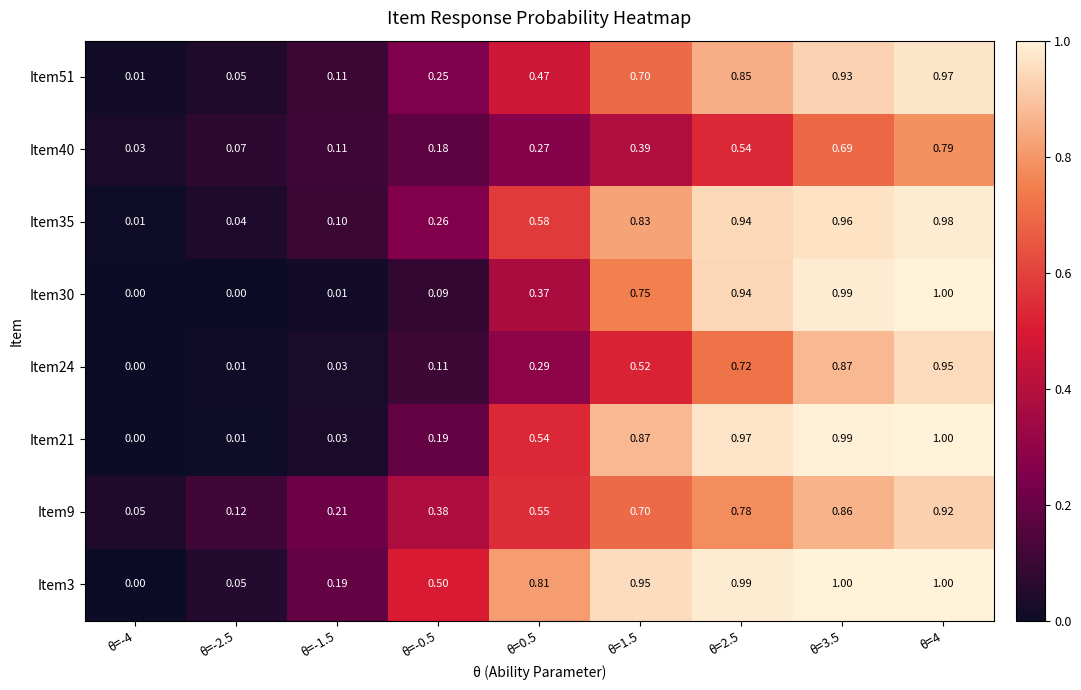

Is the value of Item3 at θ=-1.5 greater than the value of Item21 at θ=1.5?

No